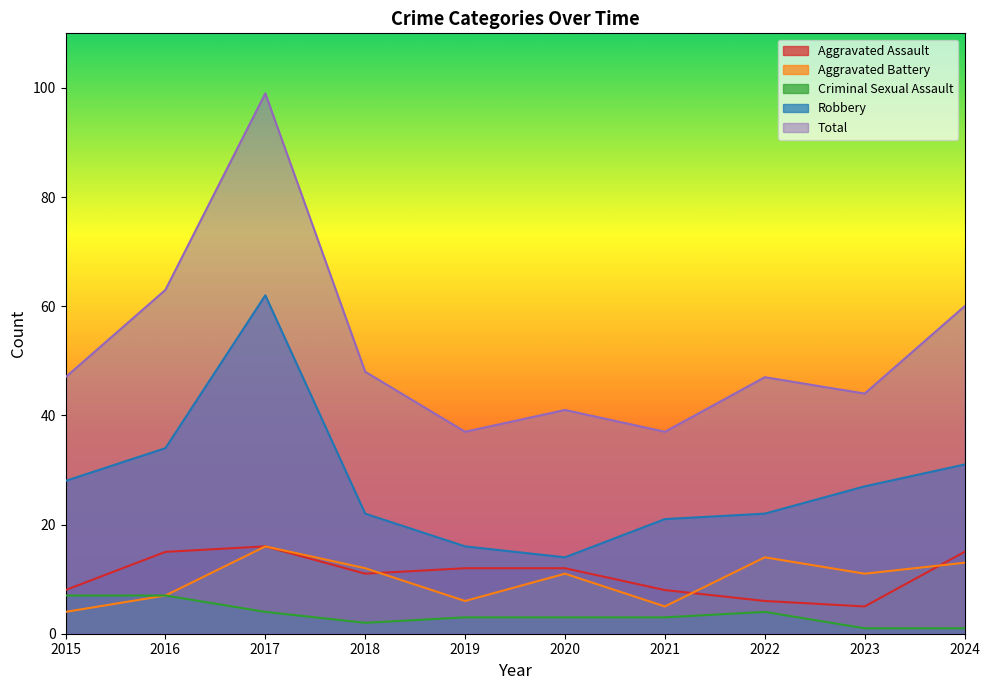

At which label does Aggravated Assault first exceed 12?

2016